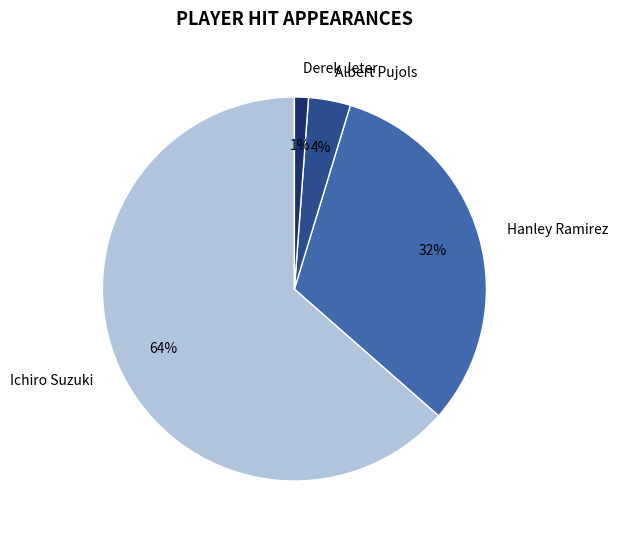

What percentage is the Derek Jeter slice, to the nearest percent?

1%